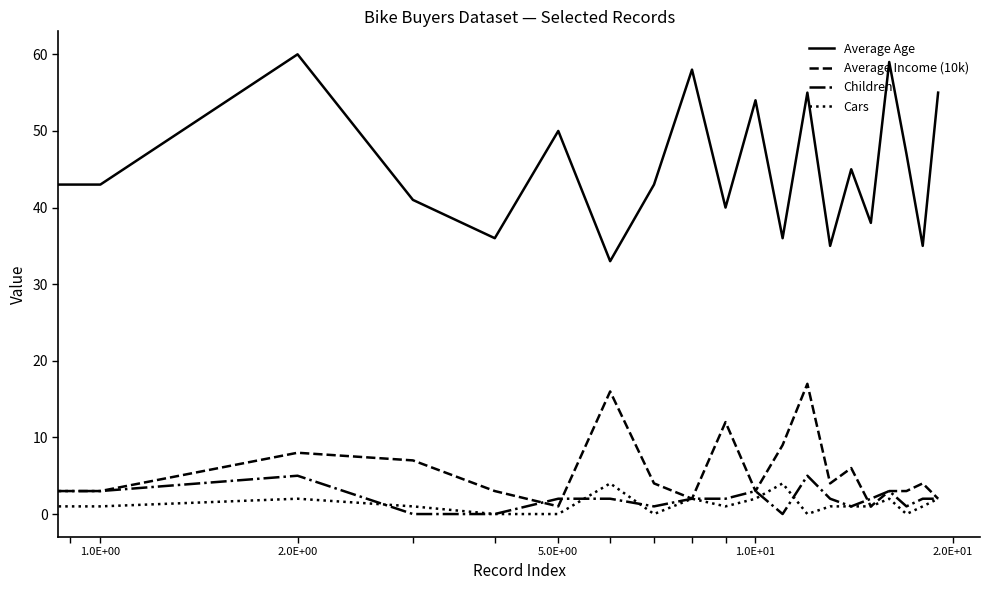

How many lines are shown in the chart?

4